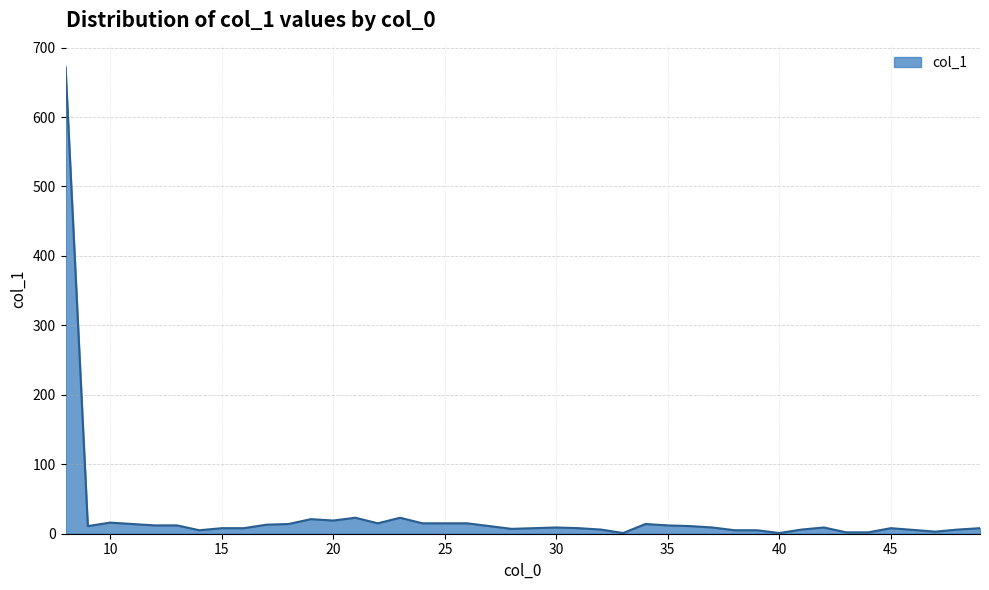

What is the difference between the maximum and minimum values?

671